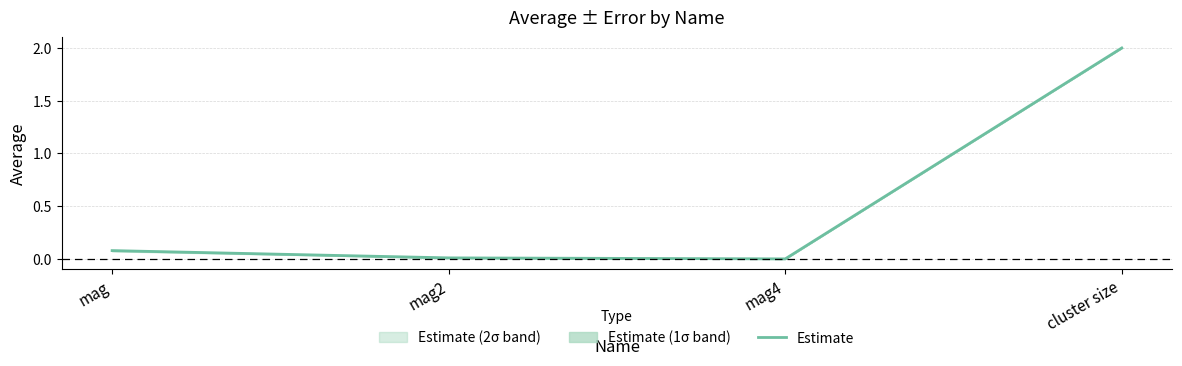

What is the label of the 3rd point from the right?

mag2